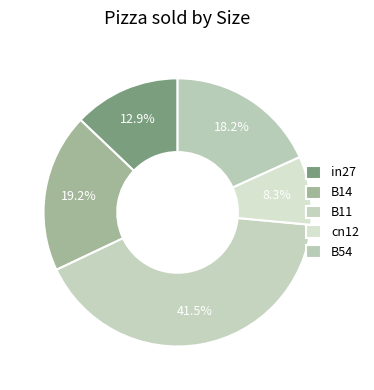

How many segments does this pie chart have?

5